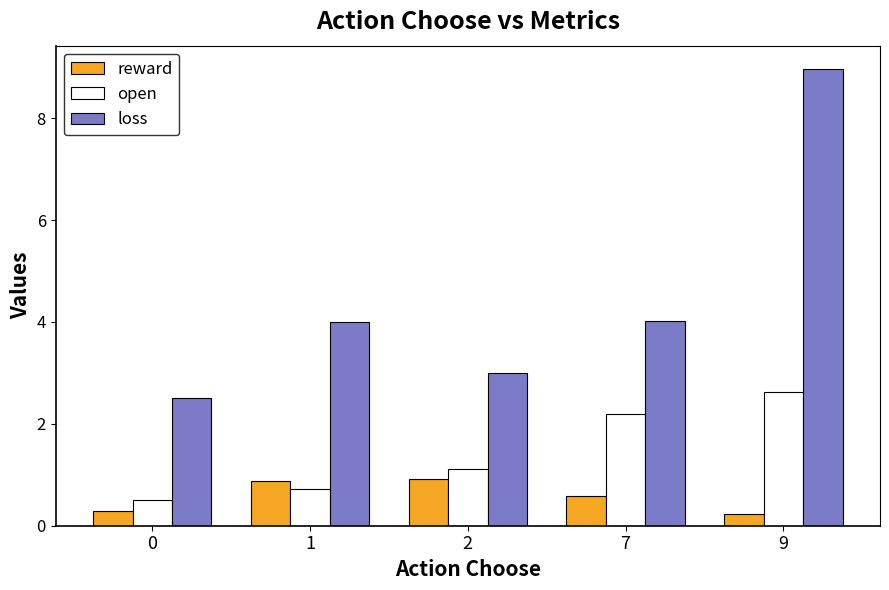

How many values in the open series exceed 1?

3